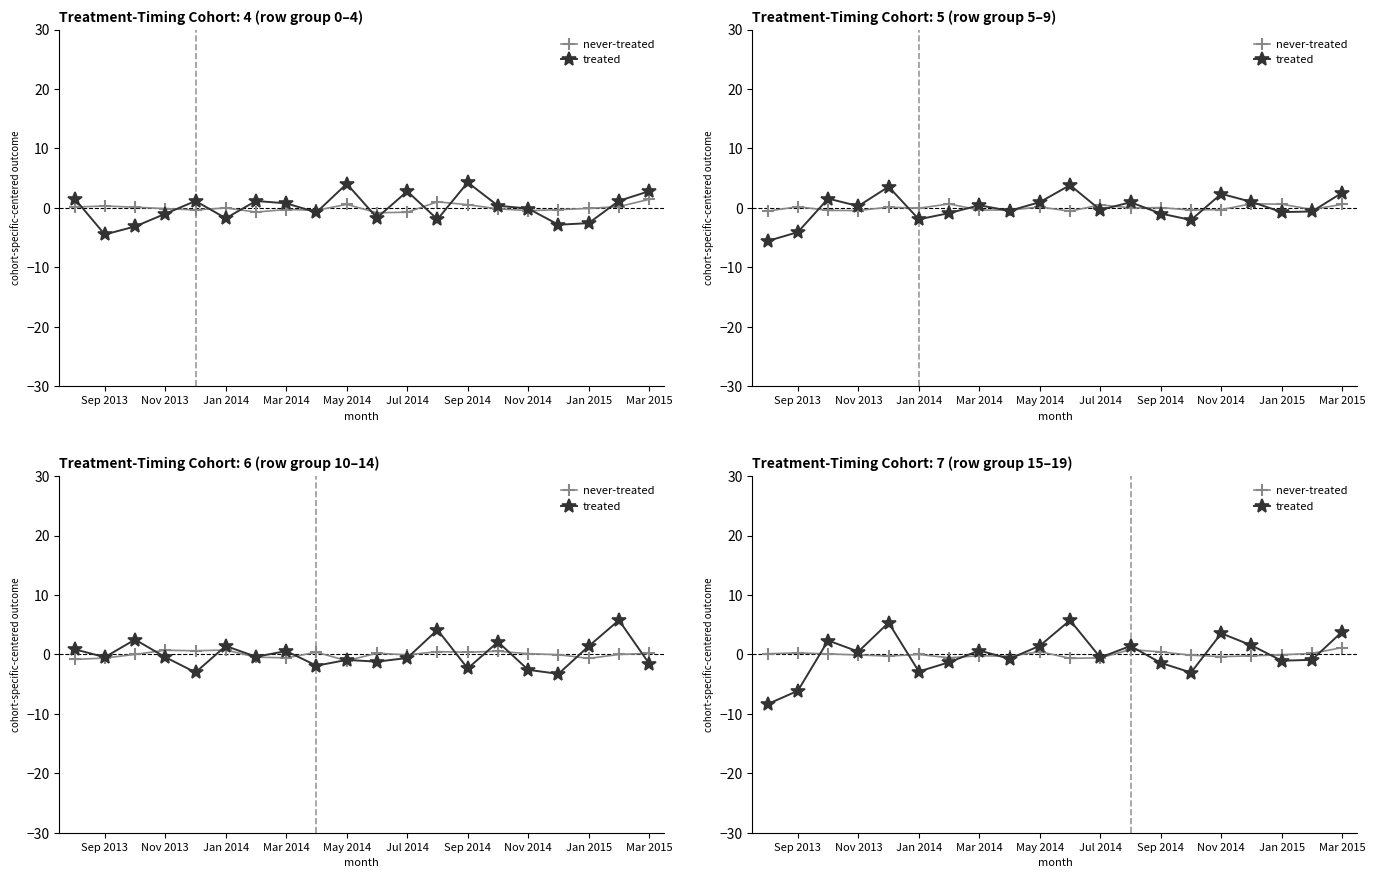

List the series in order of their peak value, highest first.

treated, never-treated